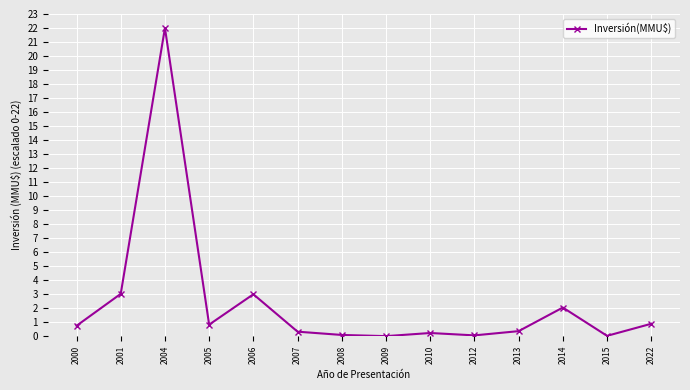

What value does the data have at 2006?

3.0